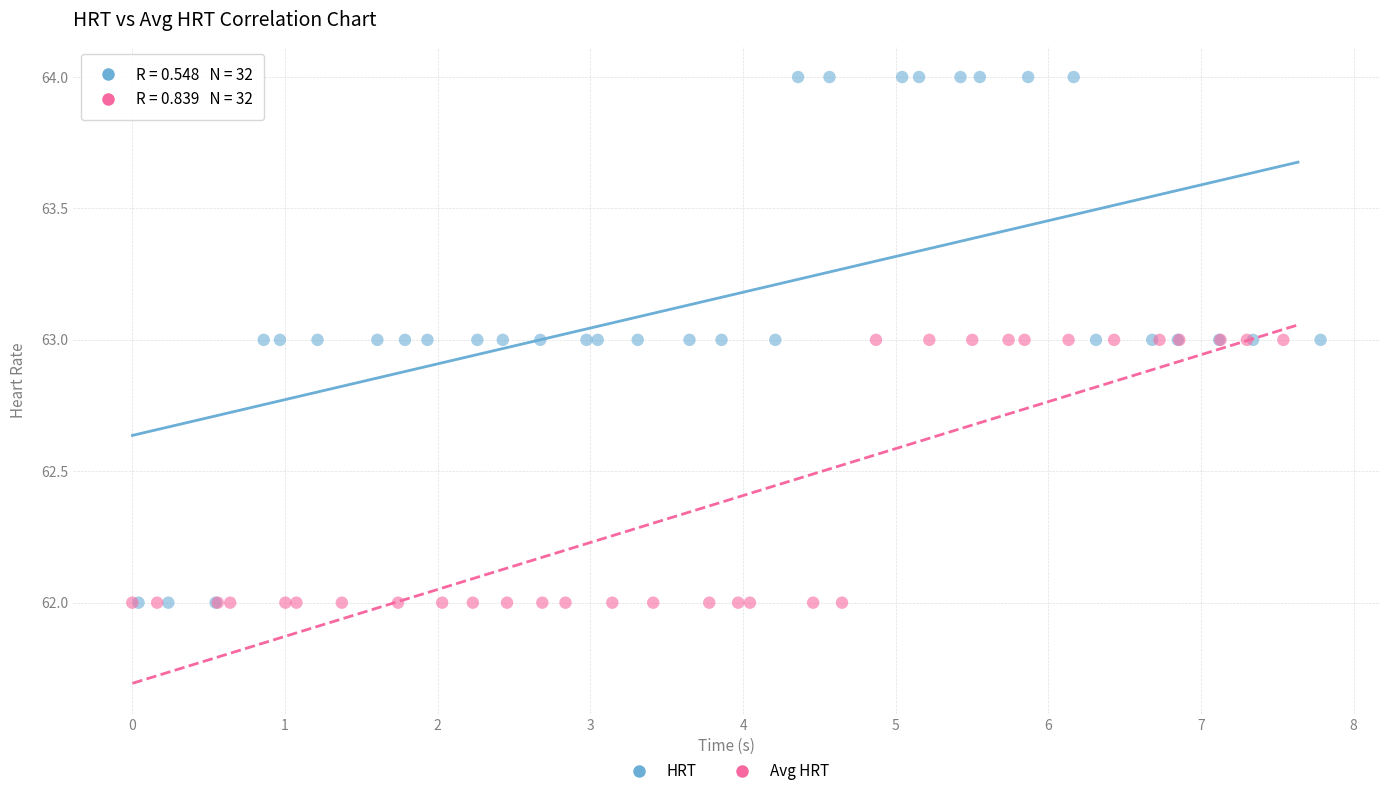

Which series contains the highest Y value?

HRT